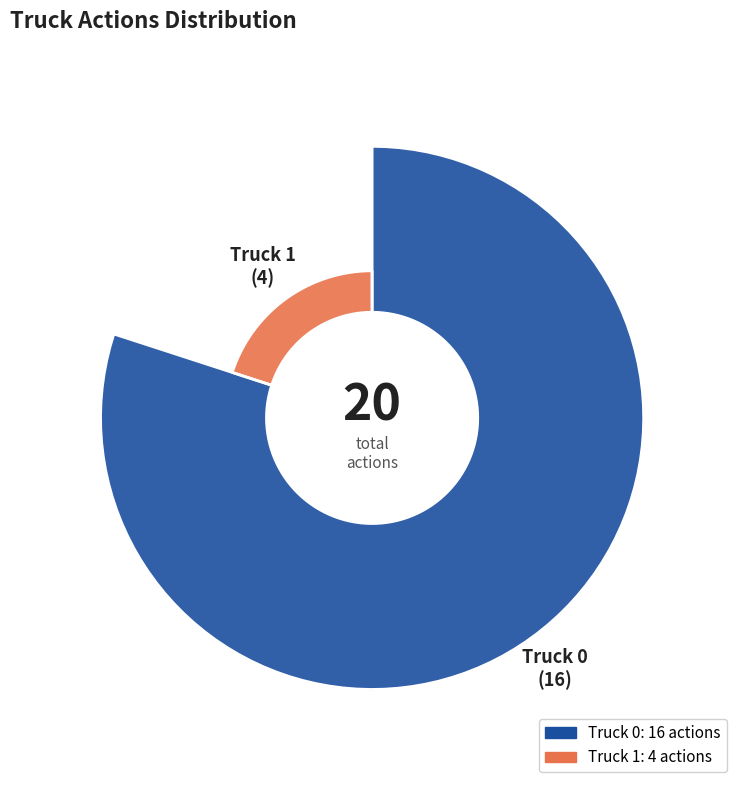

Which slice is the largest?

Truck 0